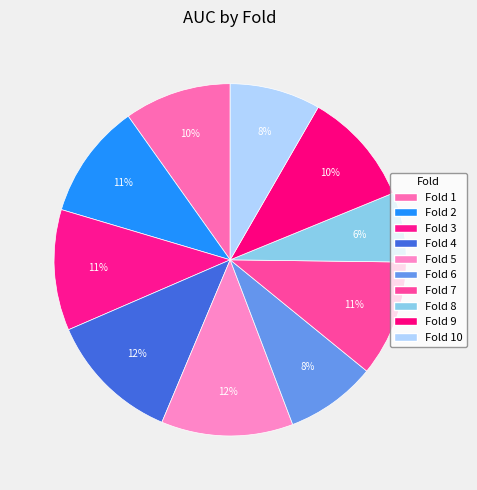

True or false: Fold 4 accounts for 12% of the total.

True